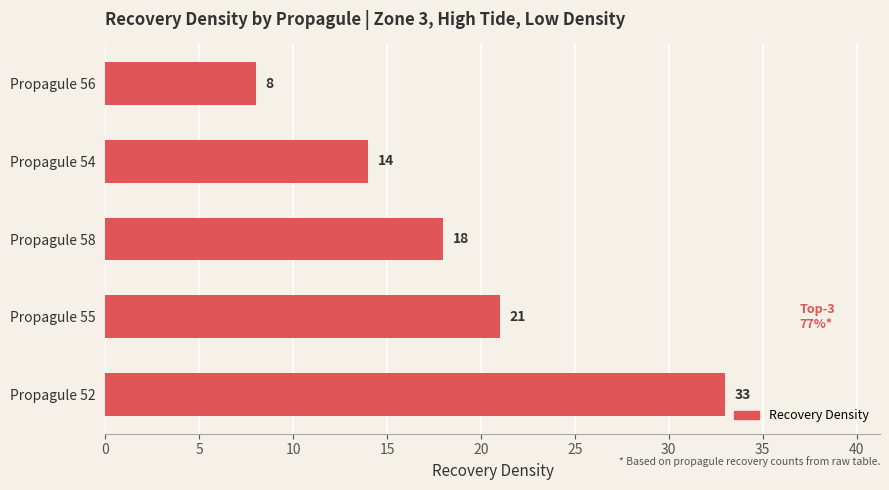

List the labels in order of value, smallest first.

Propagule 56, Propagule 54, Propagule 58, Propagule 55, Propagule 52